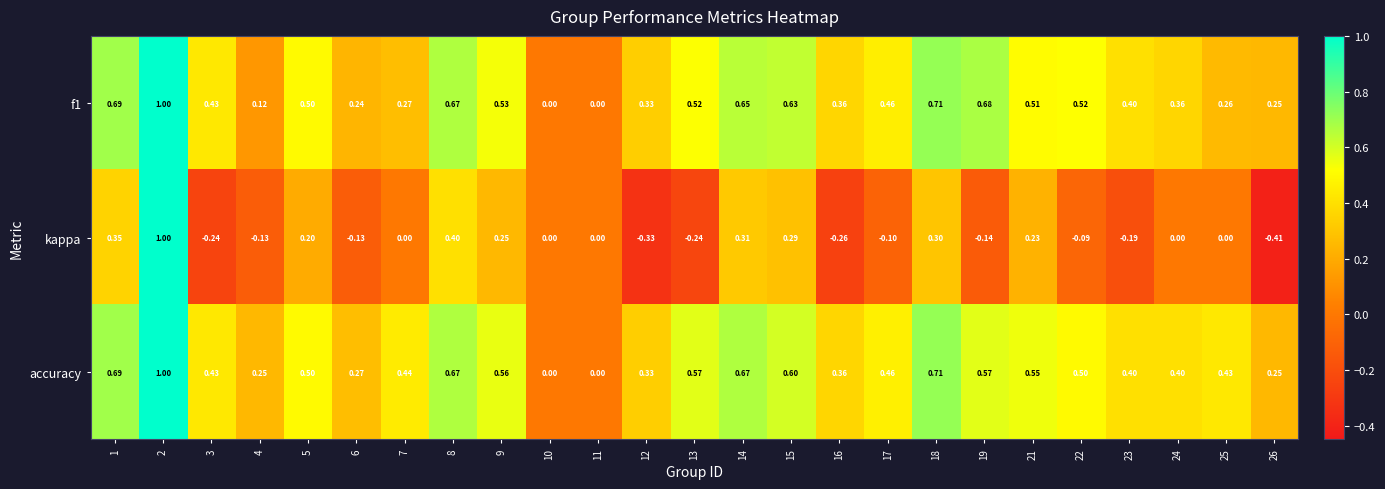

What is the maximum value shown in the chart?

1.0